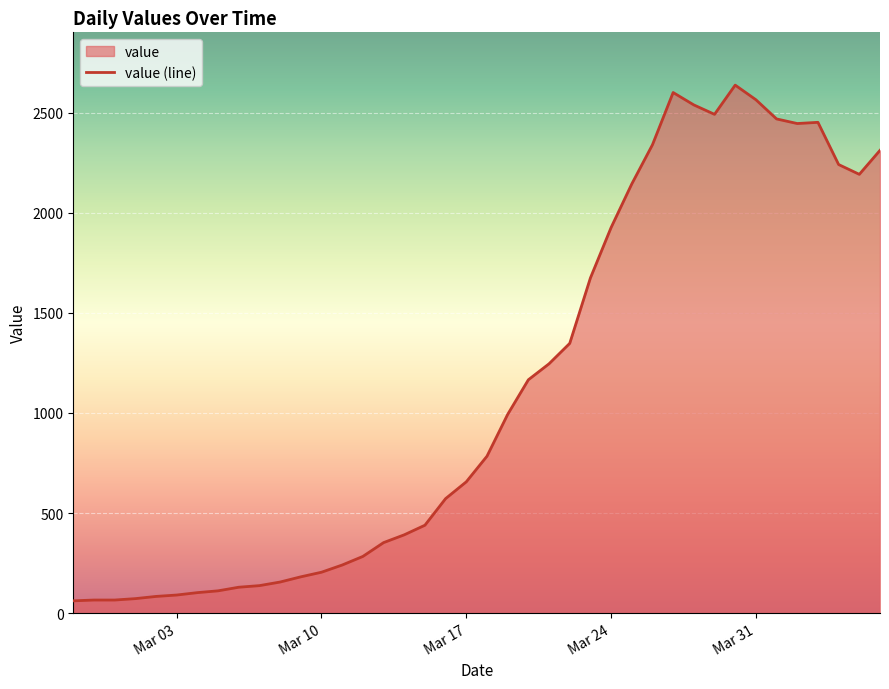

What is the minimum value shown in the chart?

61